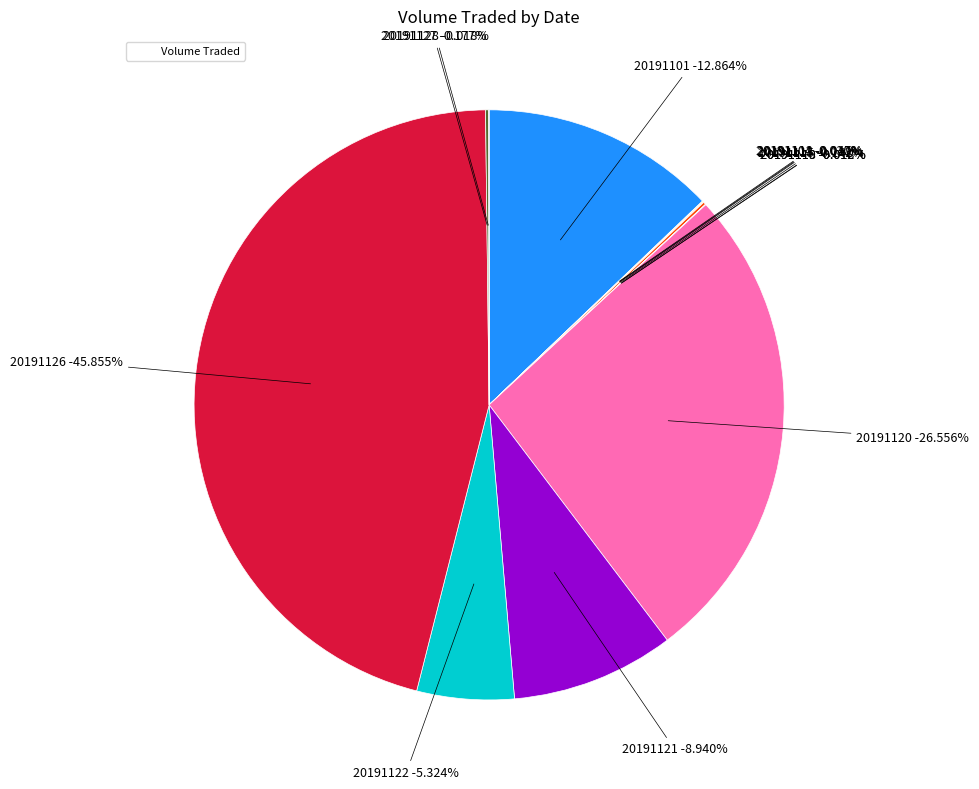

Between 20191113 and 20191128, which is larger?

20191113